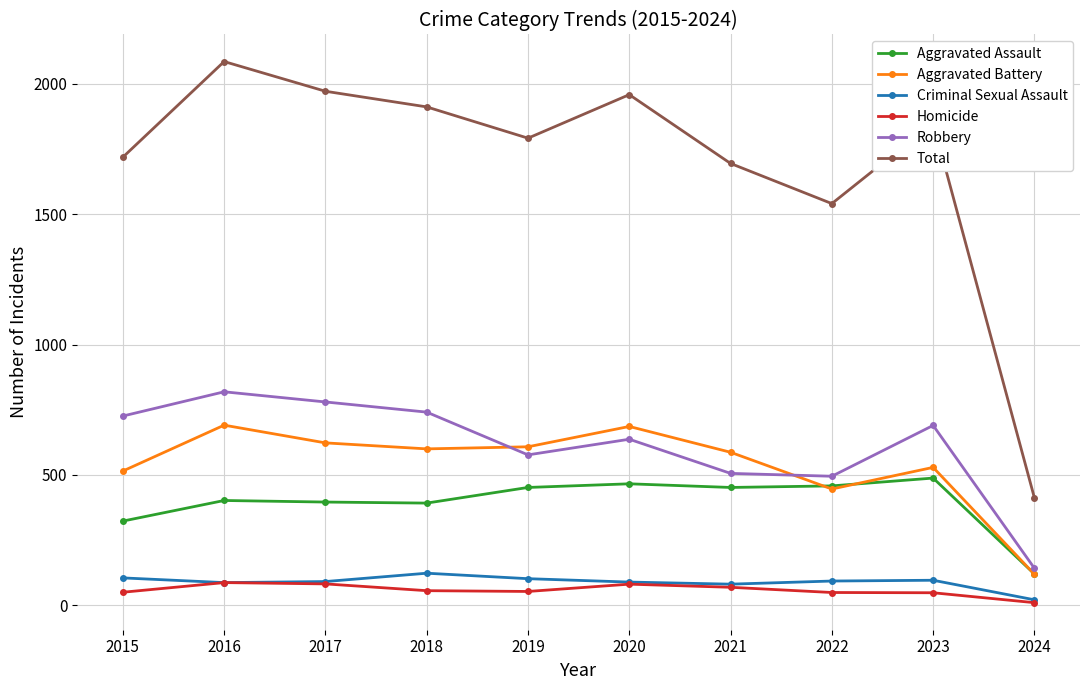

True or false: Aggravated Assault and Criminal Sexual Assault cross at least once.

False